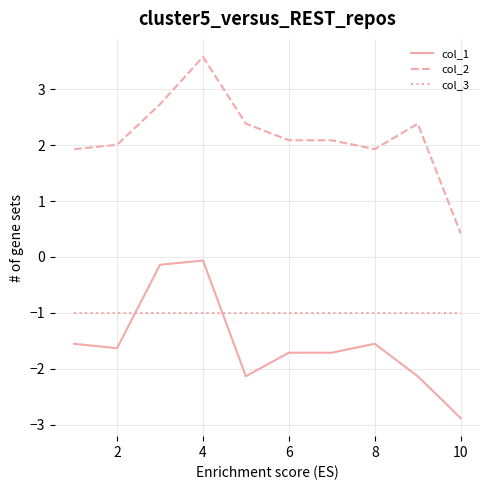

Which series has the largest range (max minus min)?

col_2